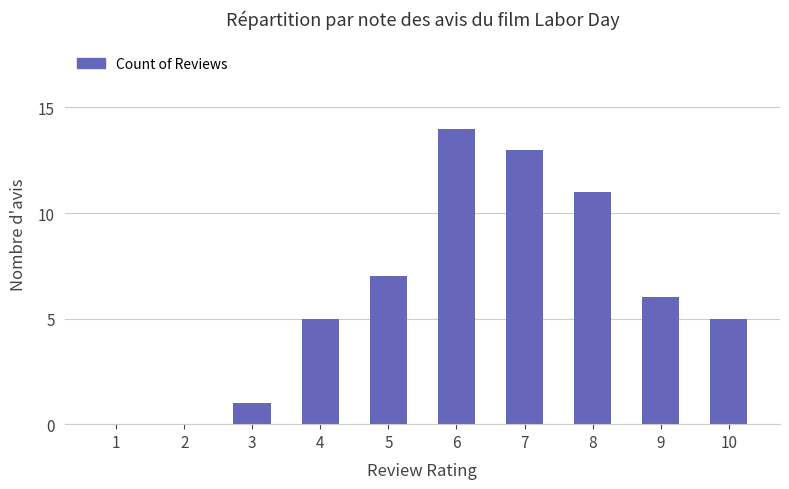

What is the difference between the values at 4 and 8?

6